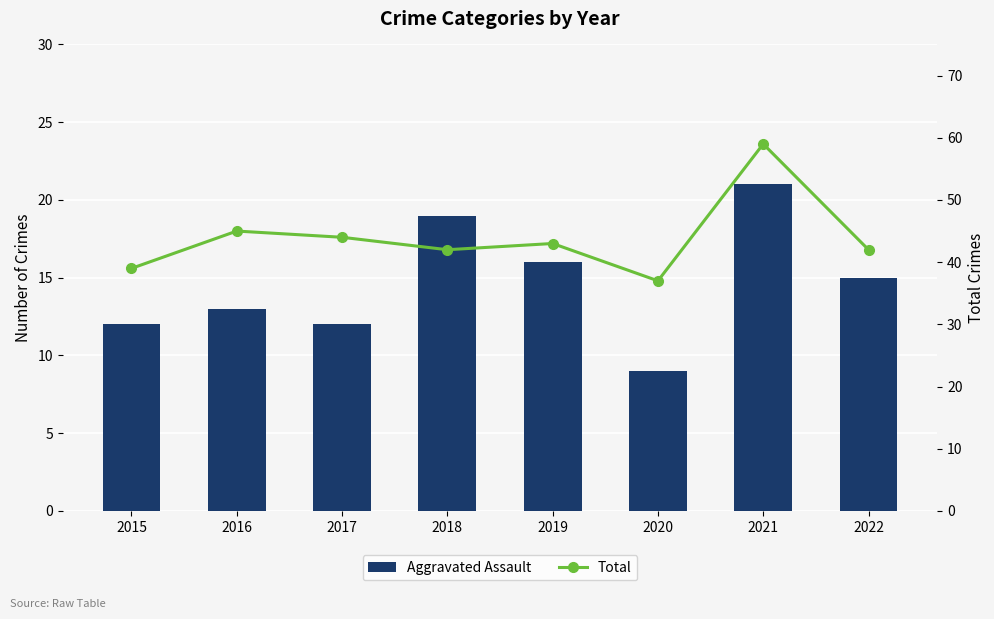

Between 2016 and 2022, which is larger?

2022